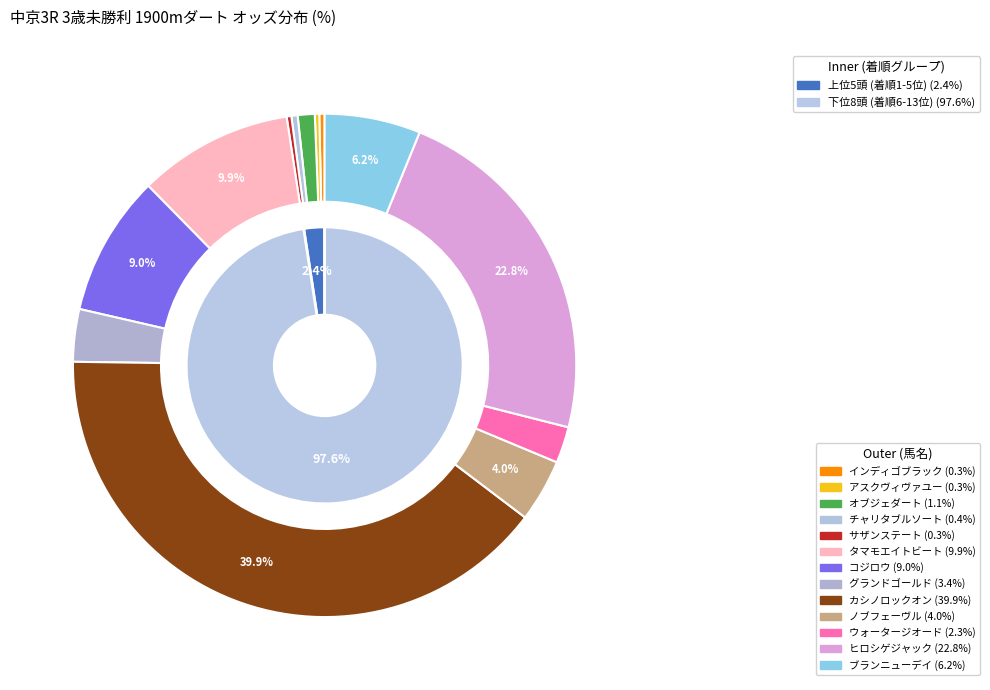

Which category has the smallest portion of the pie?

アスクヴィヴァユー